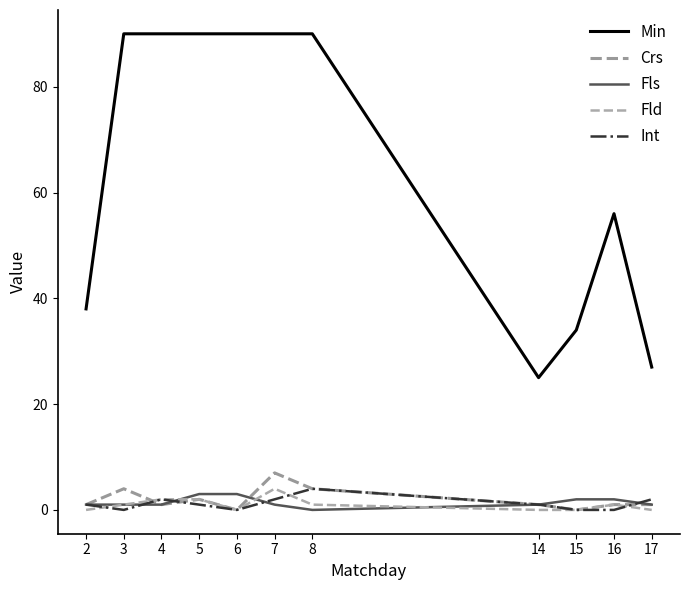

Reading left to right, extract all data points from this chart.

Min: 38	90	90	90	90	90	90	25	34	56	27
Crs: 1	4	1	2	0	7	4	1	0	1	1
Fls: 1	1	1	3	3	1	0	1	2	2	1
Fld: 0	1	2	2	0	4	1	0	0	1	0
Int: 1	0	2	1	0	2	4	1	0	0	2